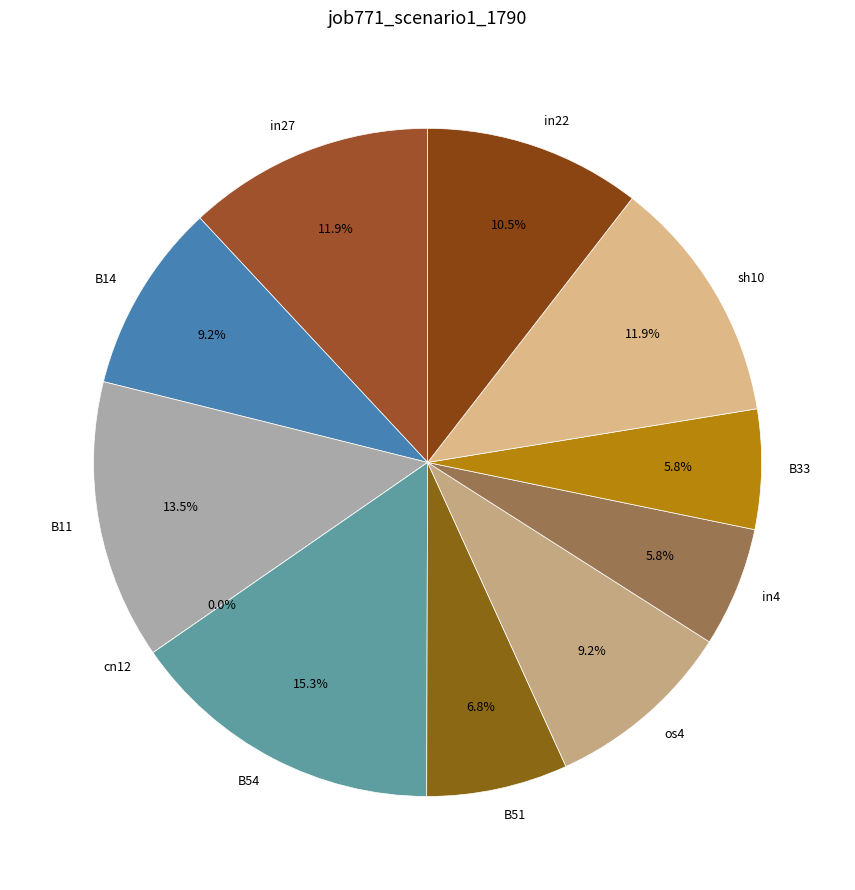

Which category has the smallest portion of the pie?

cn12